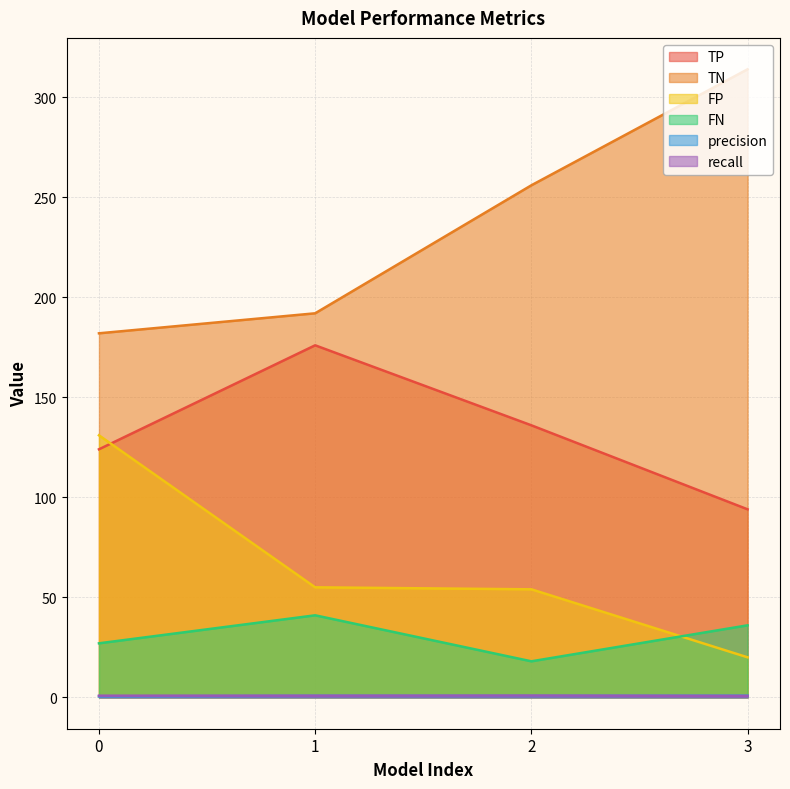

How many values in the TN series are below 256?

2